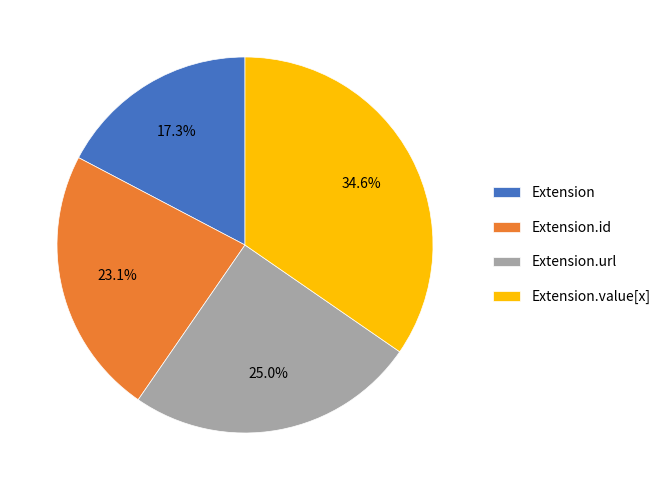

What percentage is NOT represented by Extension?

82.7%